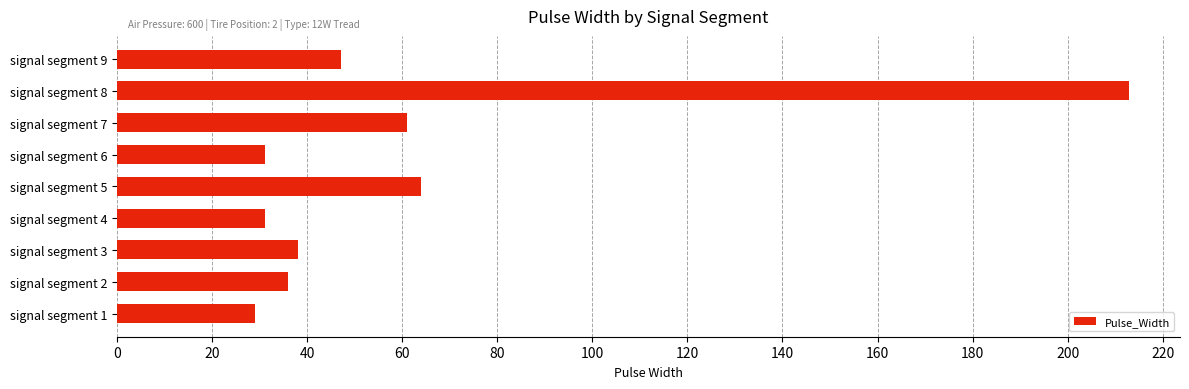

Reading top to bottom, what are all the values shown in this chart?

signal segment 9=47	signal segment 8=213	signal segment 7=61	signal segment 6=31	signal segment 5=64	signal segment 4=31	signal segment 3=38	signal segment 2=36	signal segment 1=29